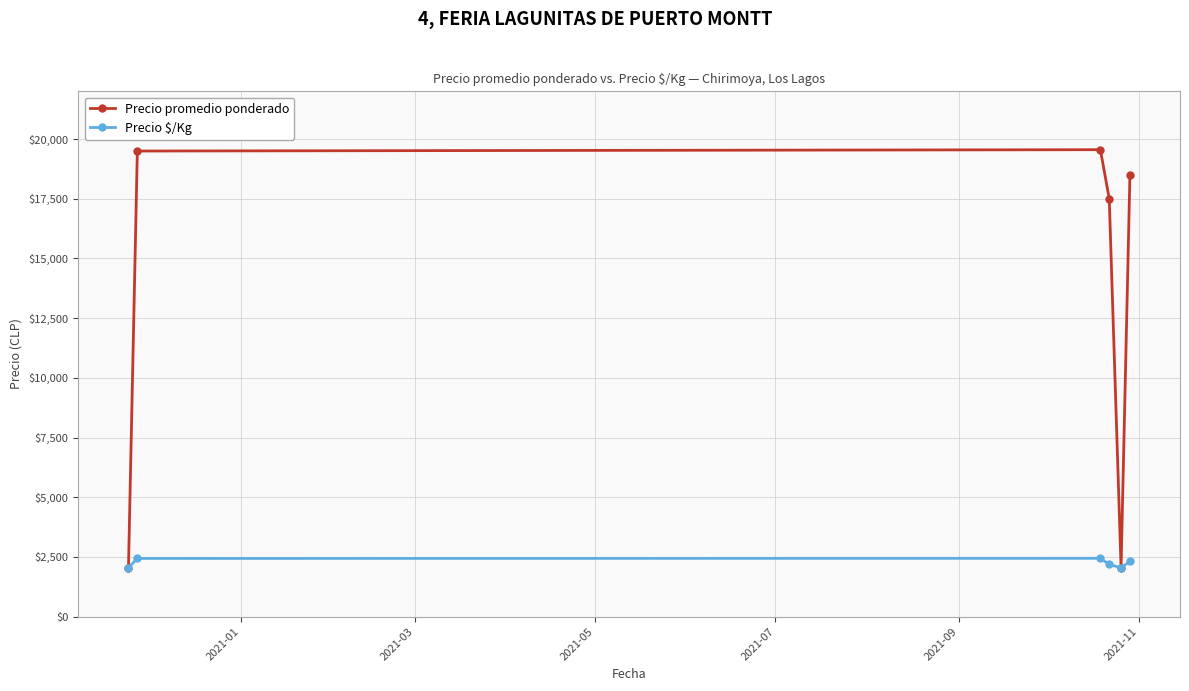

What are all the series names shown in the legend?

Precio promedio ponderado, Precio $/Kg